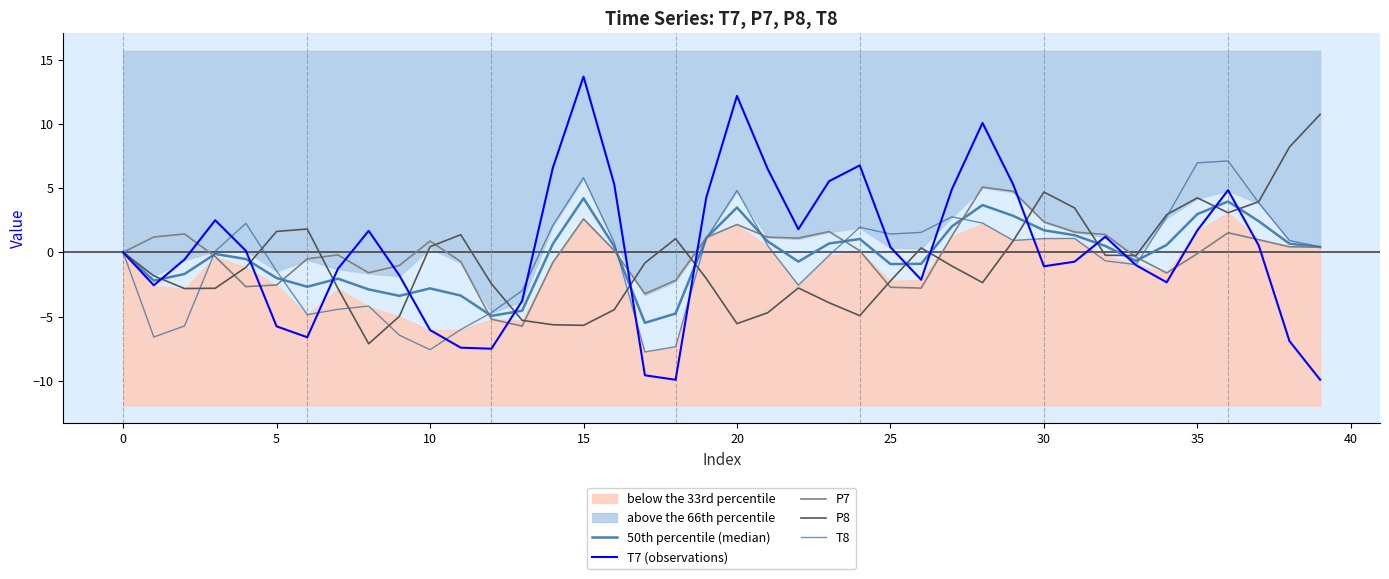

How many data points in P8 are less than -1?

21